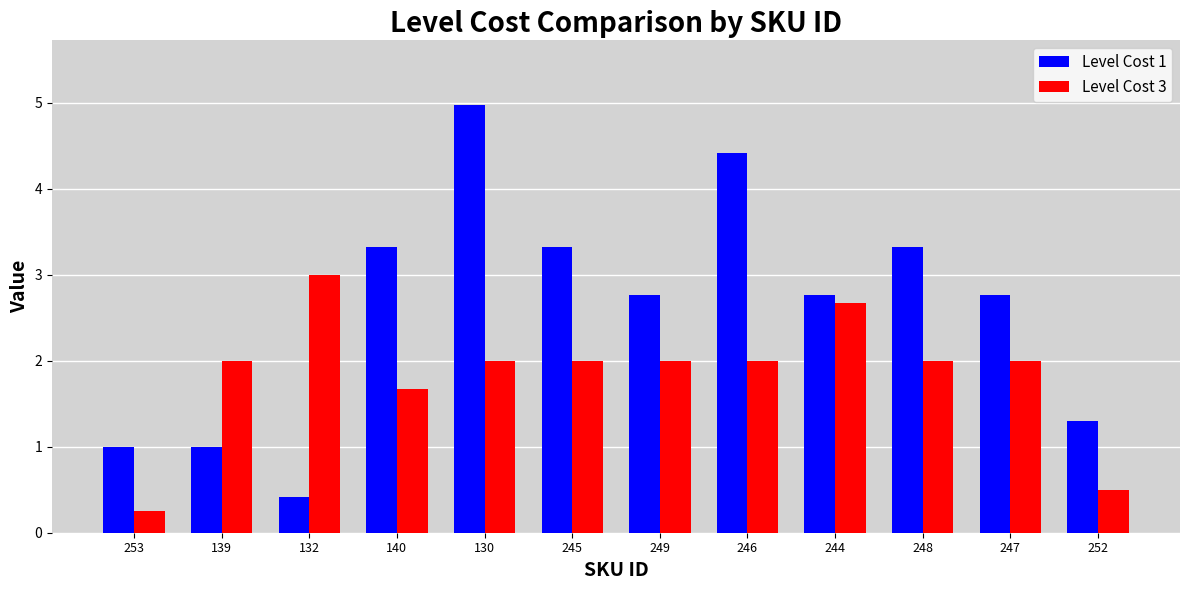

At which label does Level Cost 1 reach its minimum?

132